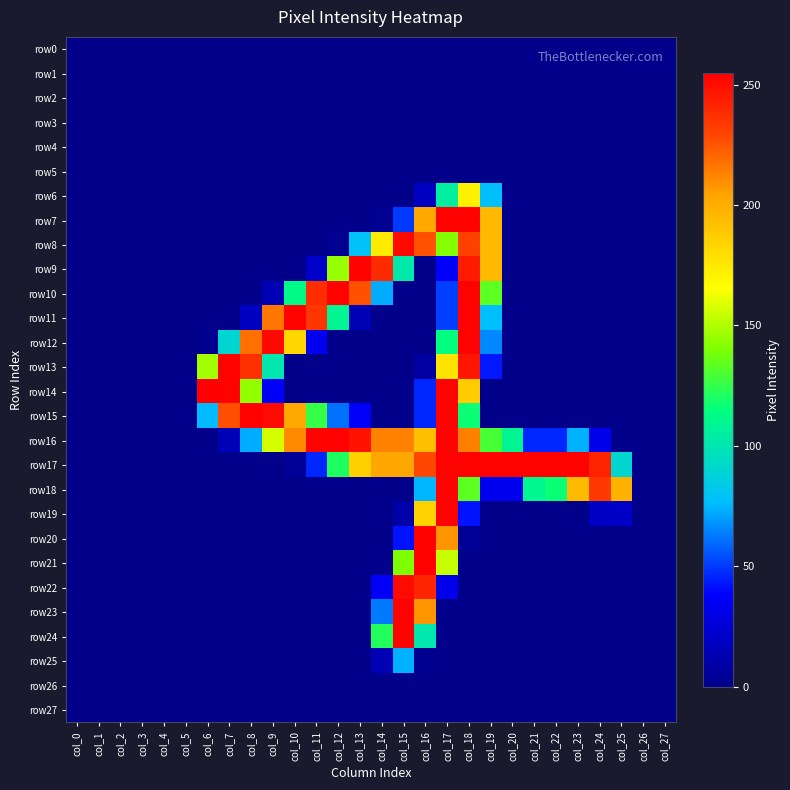

What is the greatest value displayed?

255